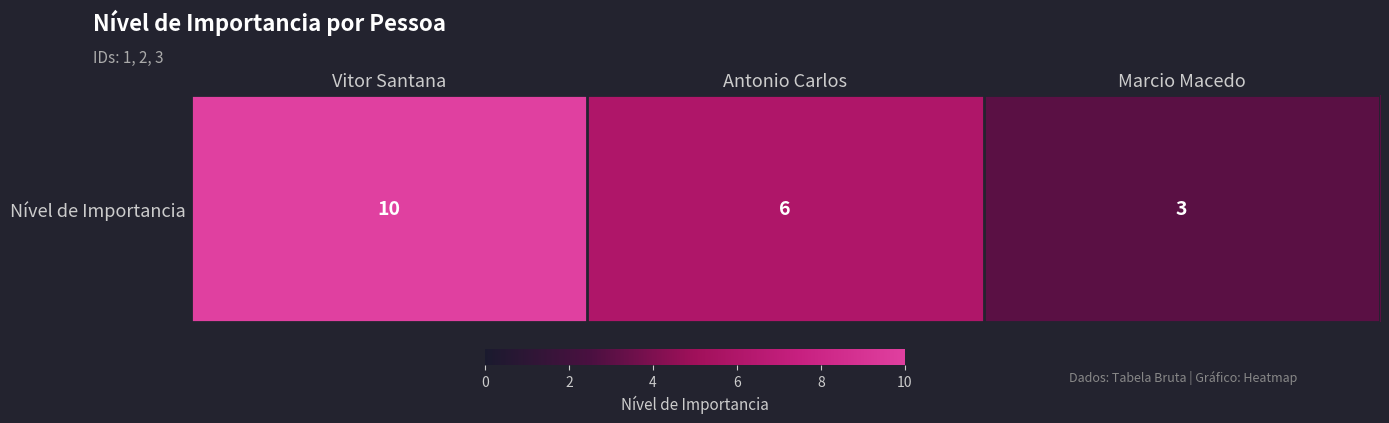

Where does the data first go above 6?

Vitor Santana